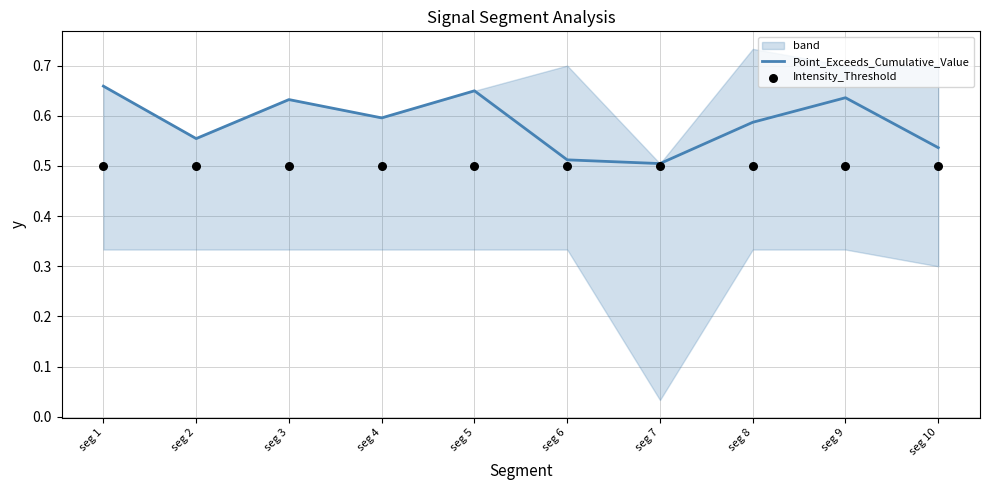

What are all the series names shown in the legend?

Point_Exceeds_Cumulative_Value, Intensity_Threshold